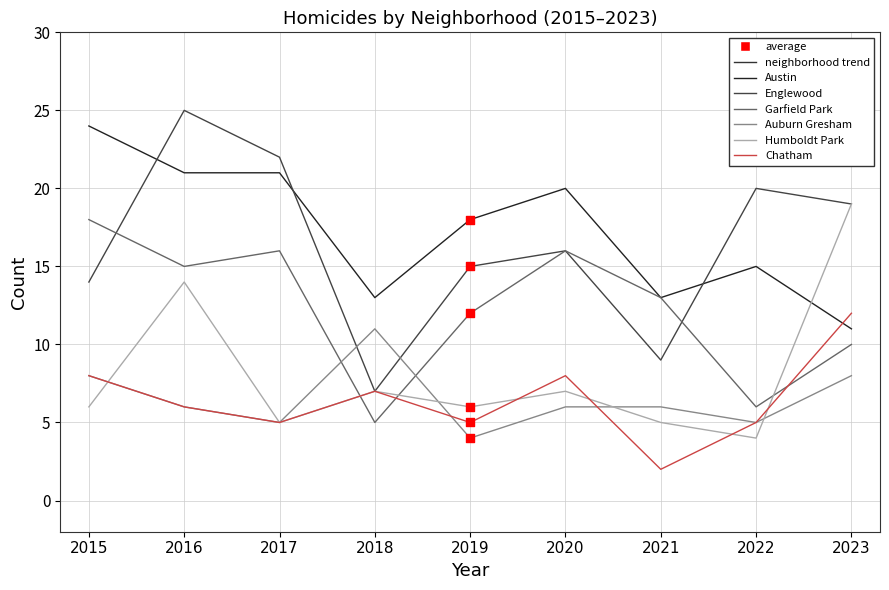

Between 2015 and 2017, which series saw the biggest shift?

Englewood